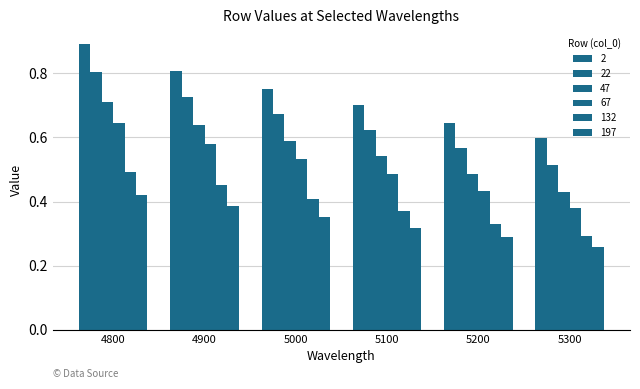

Rank the series at 4900 from highest to lowest value.

2, 22, 47, 67, 132, 197